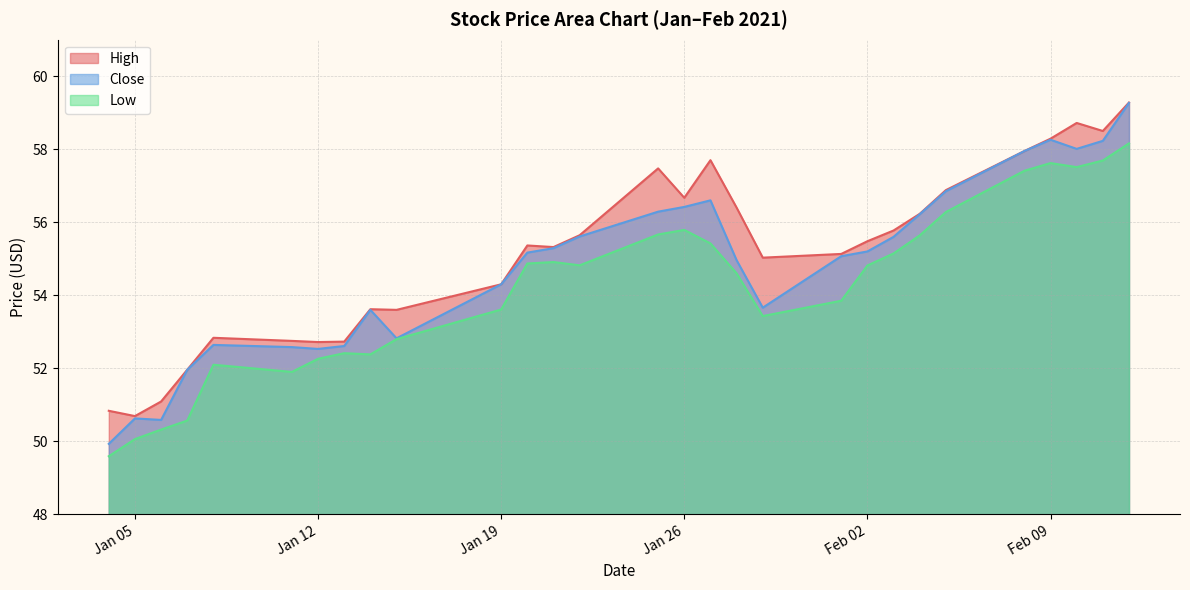

How many data points in Low are less than 54?

13